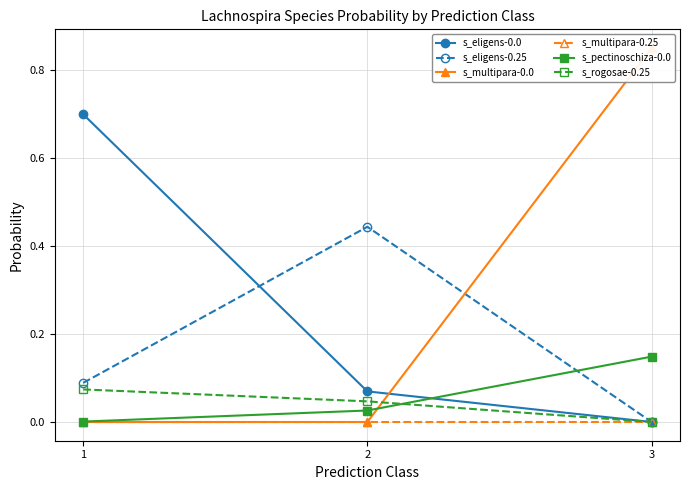

Does the chart have visible grid lines?

Yes